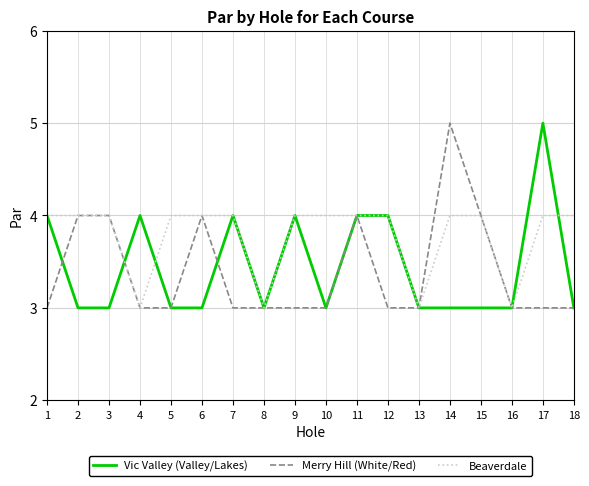

Which series changed the most between 6 and 18?

Merry Hill (White/Red)